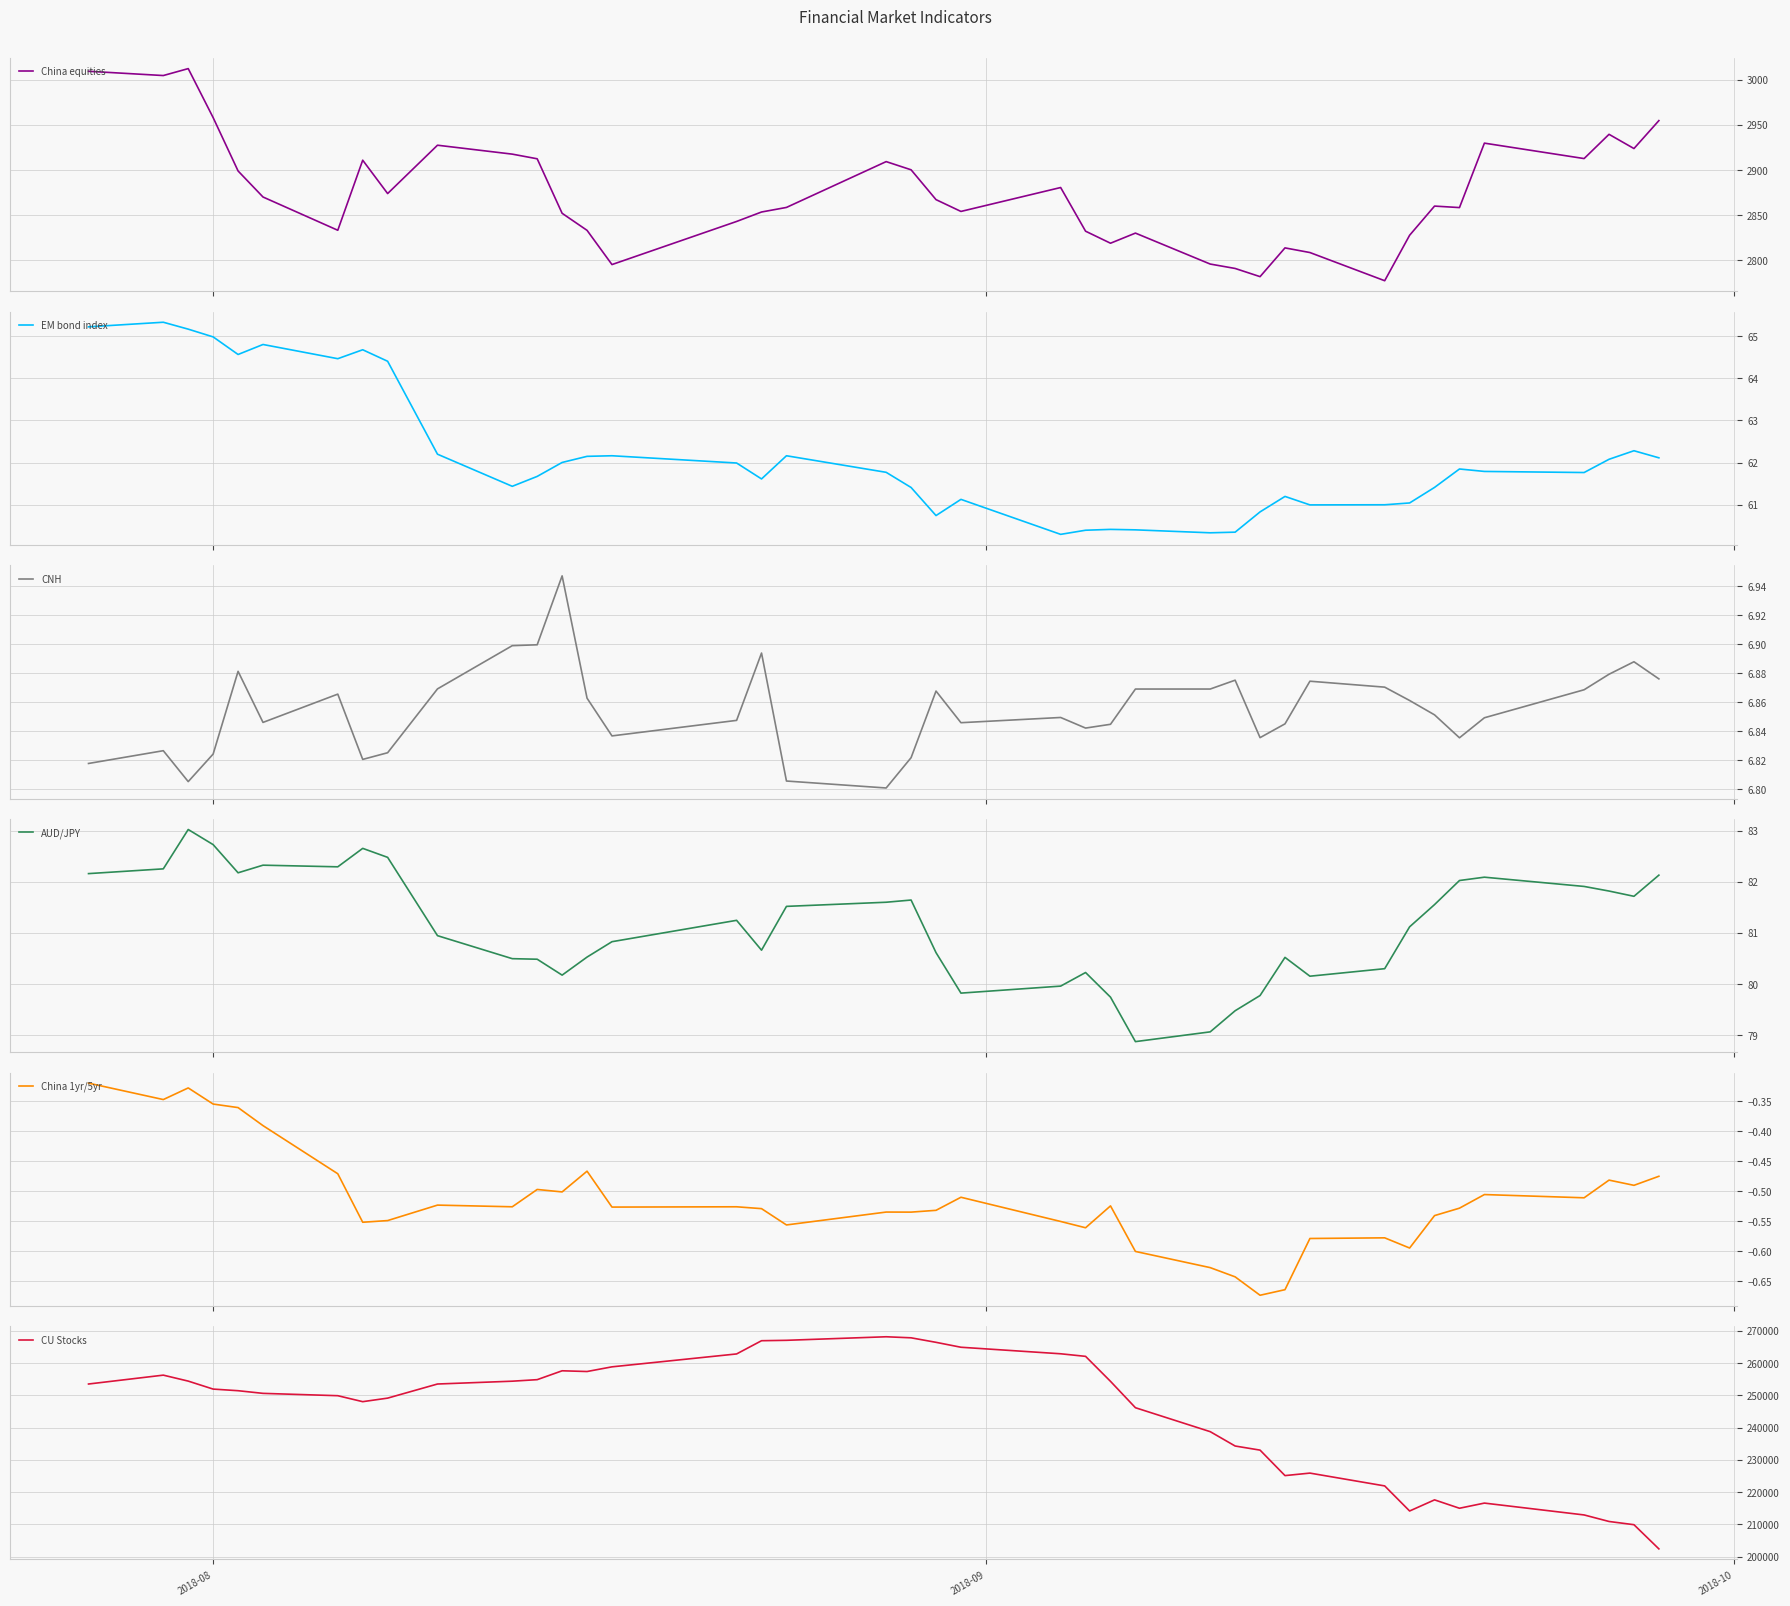

What is the maximum value for China equities?

3012.5